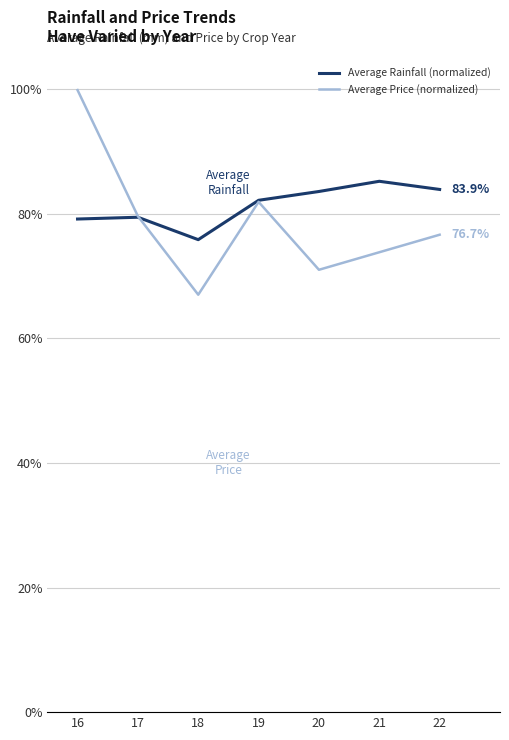

The value of Average Price (normalized) at 17 is 79.6. True or false?

True